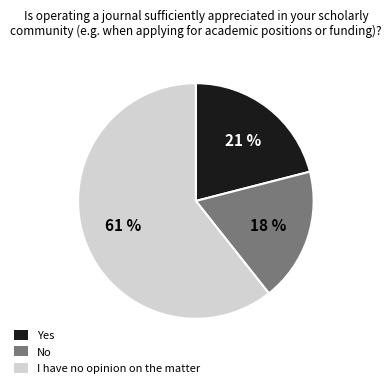

Is it true that No is 18% of the pie?

True